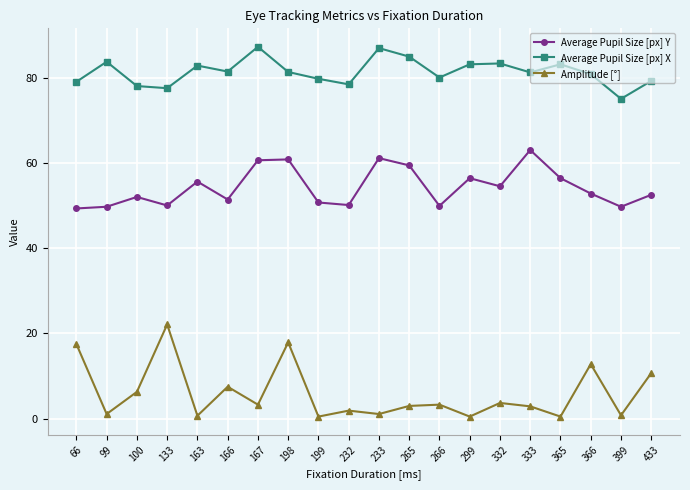

At which category does Amplitude [°] reach its first local peak?

133